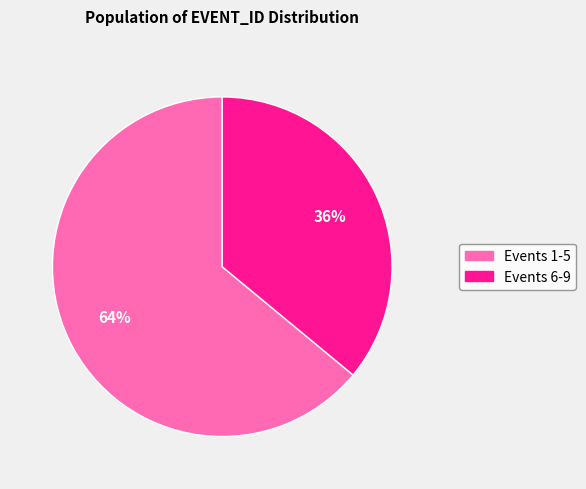

To the nearest percent, what is the average slice percentage?

50%